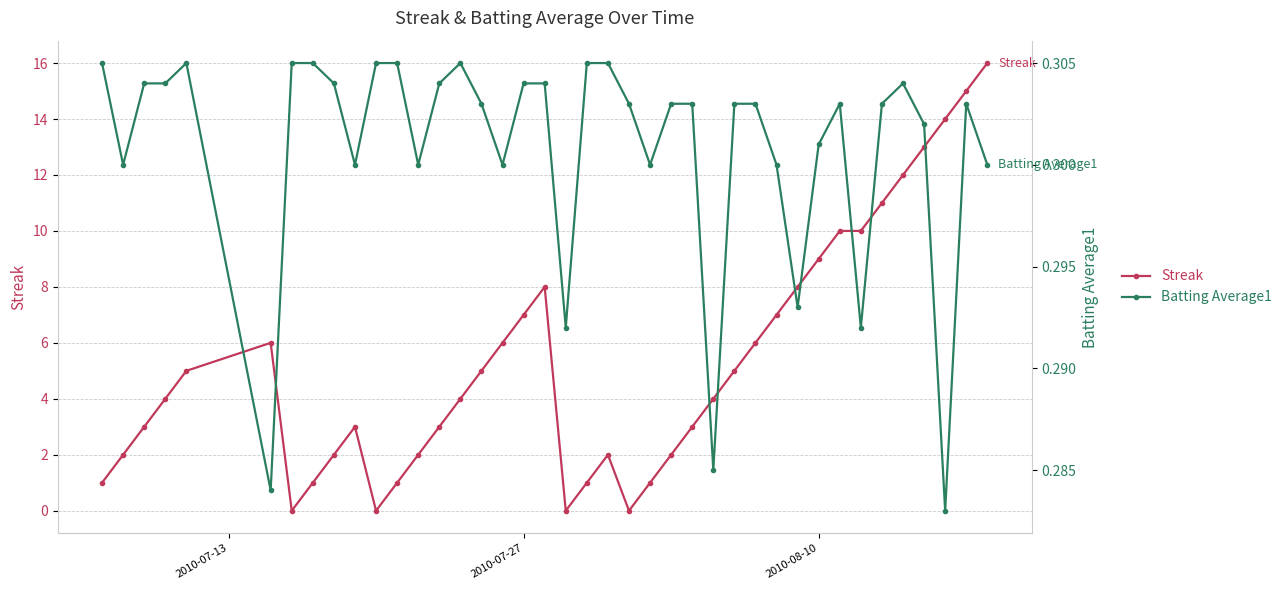

Count the Batting Average1 values in the range 0 to 1.

40